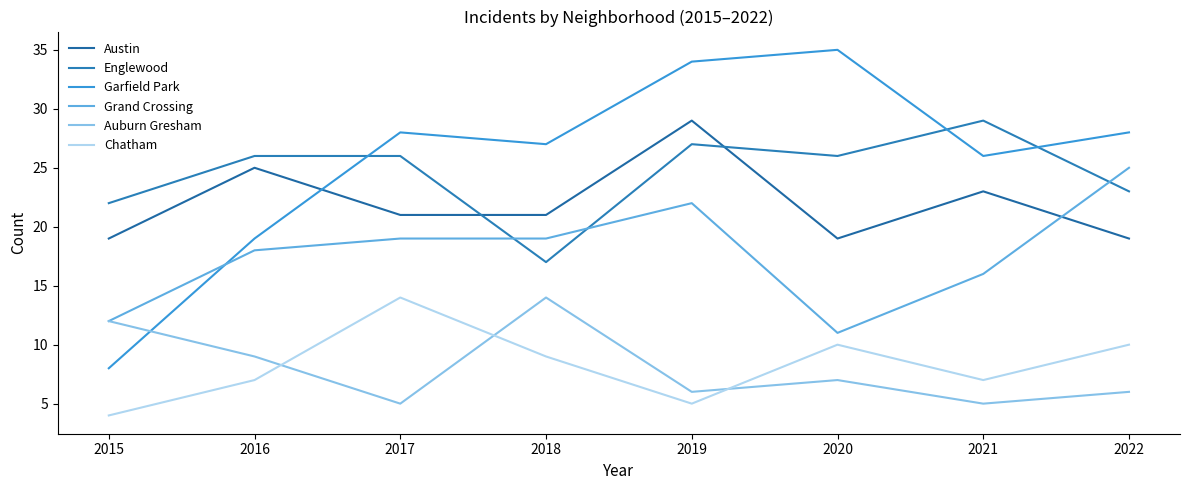

Reading left to right, extract all data points from this chart.

Austin: 2015=19	2016=25	2017=21	2018=21	2019=29	2020=19	2021=23	2022=19
Englewood: 2015=22	2016=26	2017=26	2018=17	2019=27	2020=26	2021=29	2022=23
Garfield Park: 2015=8	2016=19	2017=28	2018=27	2019=34	2020=35	2021=26	2022=28
Grand Crossing: 2015=12	2016=18	2017=19	2018=19	2019=22	2020=11	2021=16	2022=25
Auburn Gresham: 2015=12	2016=9	2017=5	2018=14	2019=6	2020=7	2021=5	2022=6
Chatham: 2015=4	2016=7	2017=14	2018=9	2019=5	2020=10	2021=7	2022=10